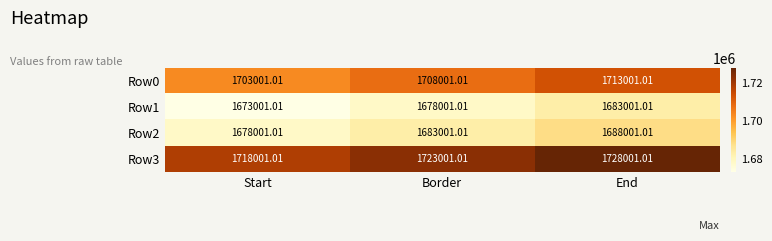

Where does the Row2 series first go above 1683001?

Border